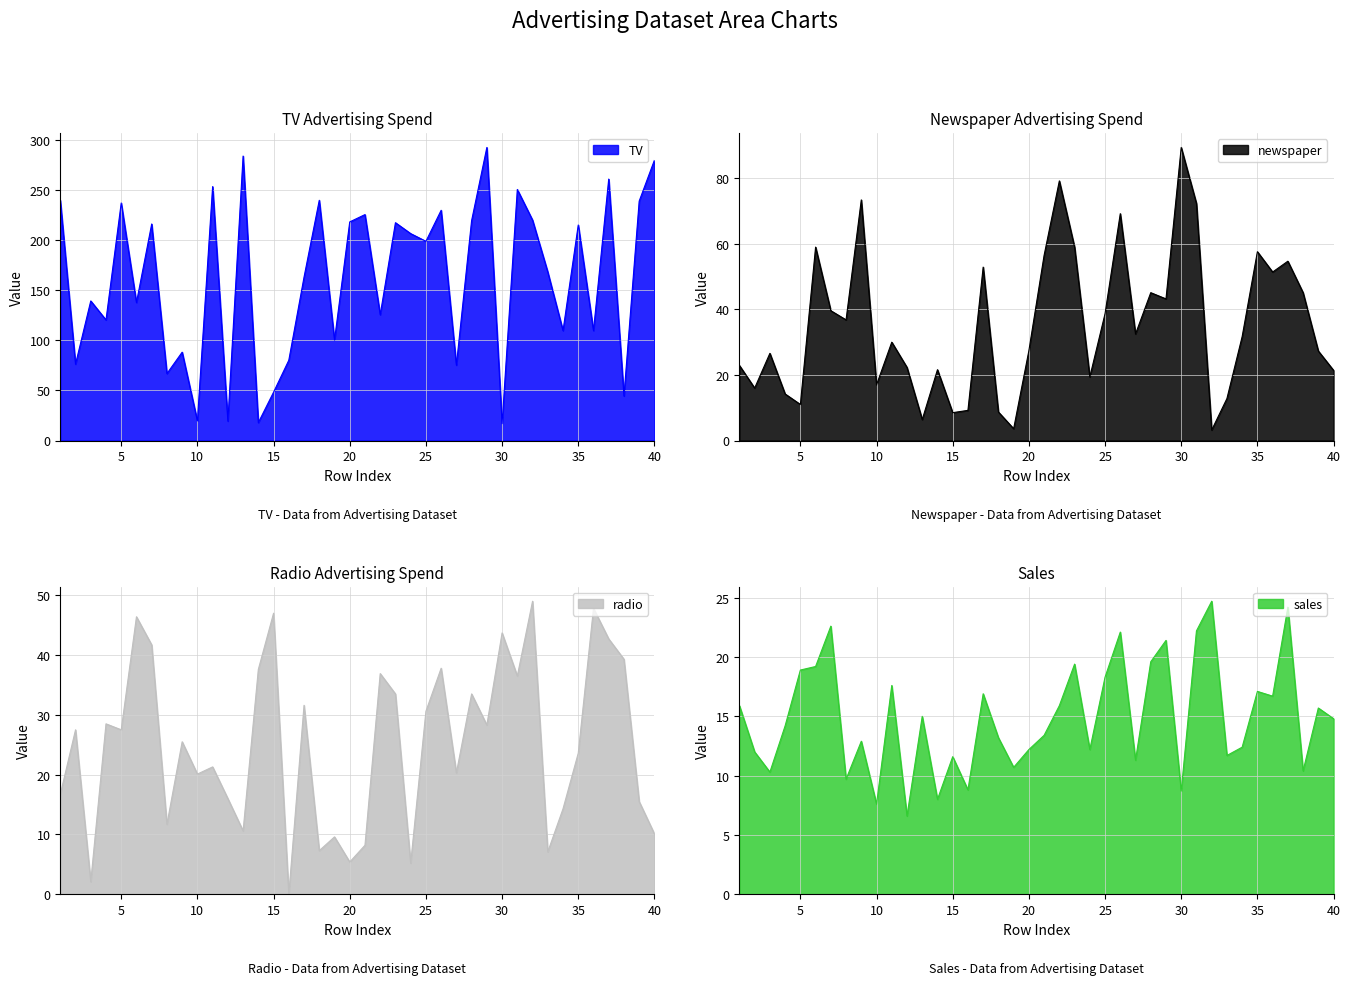

Which series changed the most between 8 and 36?

TV